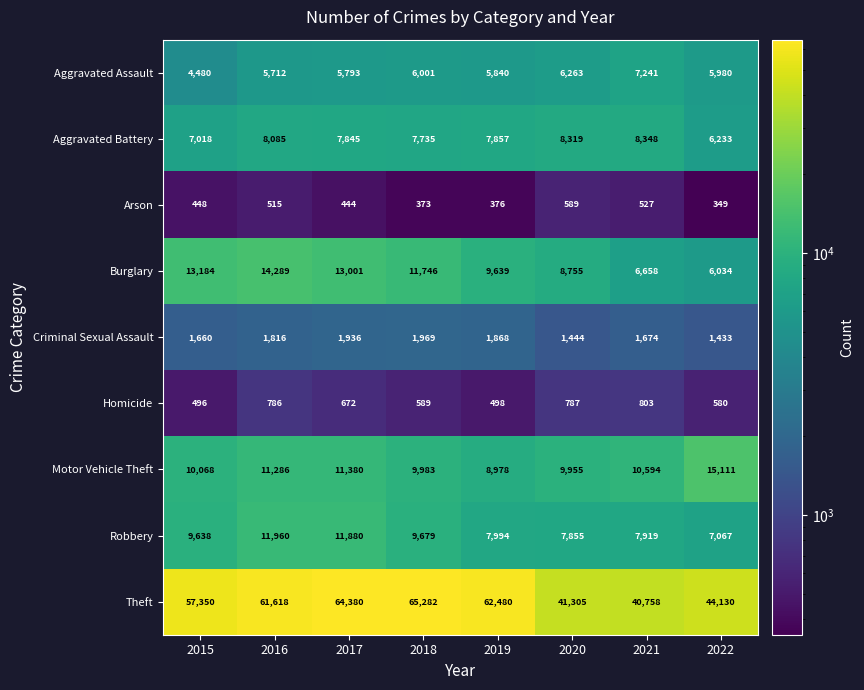

Is the value of Criminal Sexual Assault at 2019 greater than the value of Robbery at 2016?

No